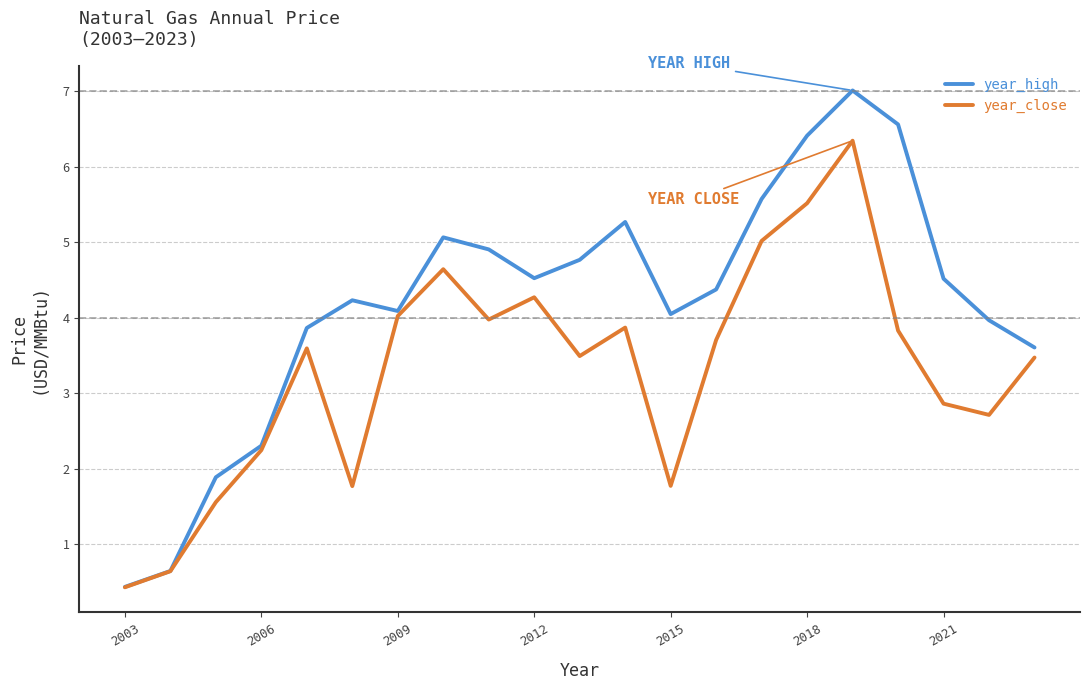

How many distinct data groups are displayed?

2